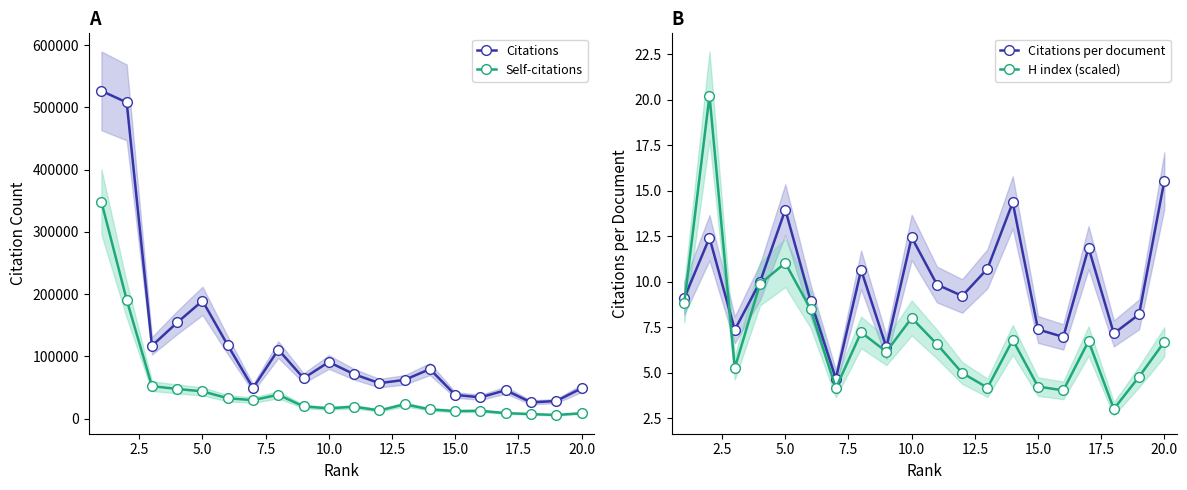

In Self-citations, how many points are higher than both neighbors (excluding endpoints)?

4